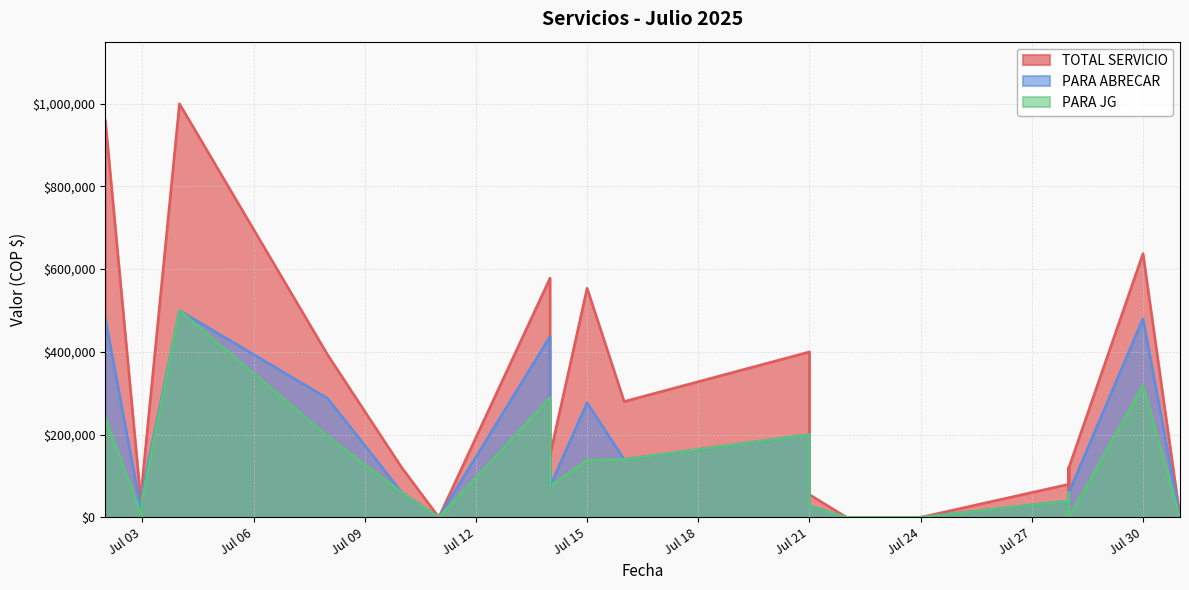

Read the PARA ABRECAR value at Jul 30.

480394.5